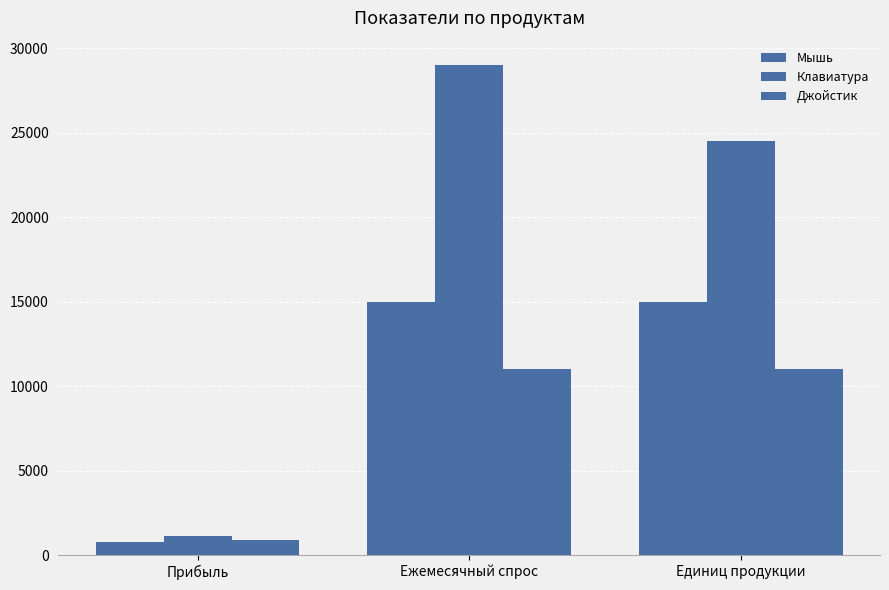

How many groups of bars are there?

3